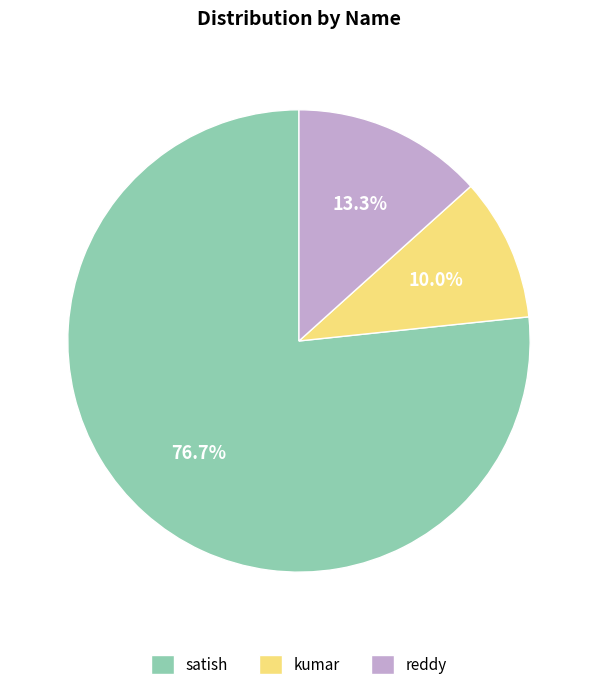

Which category accounts for the majority?

satish